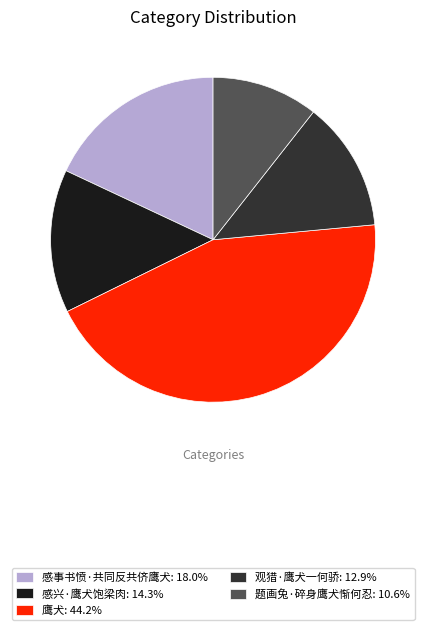

Combined, do 题画兔·碎身鹰犬惭何忍: 10.6% and 观猎·鹰犬一何骄: 12.9% account for over 50%?

No